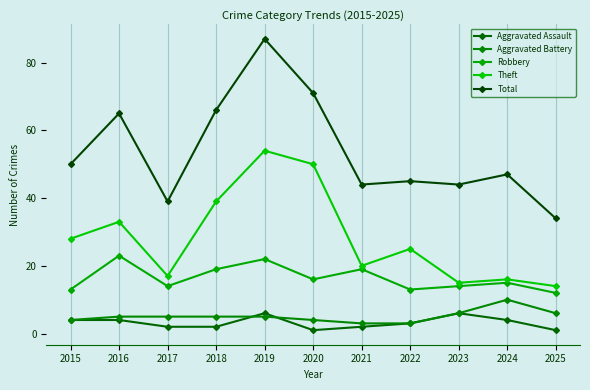

Count the Aggravated Battery values in the range 4 to 6.

8